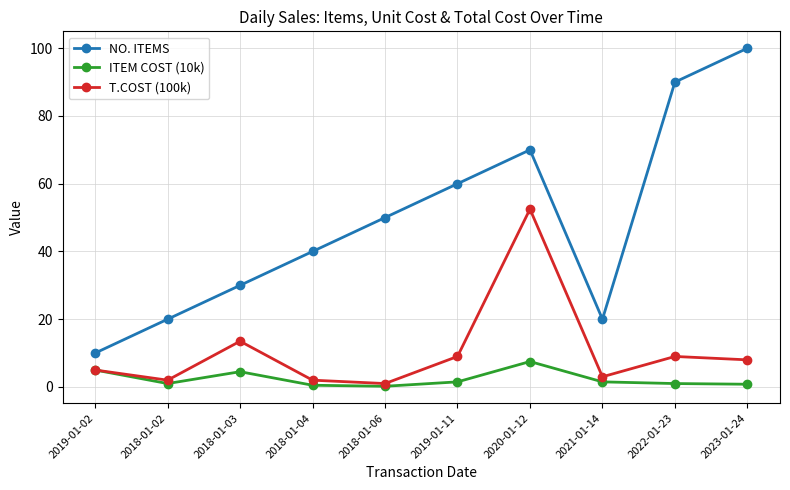

True or false: T.COST (100k) has more than 2 points higher than both neighbors.

True